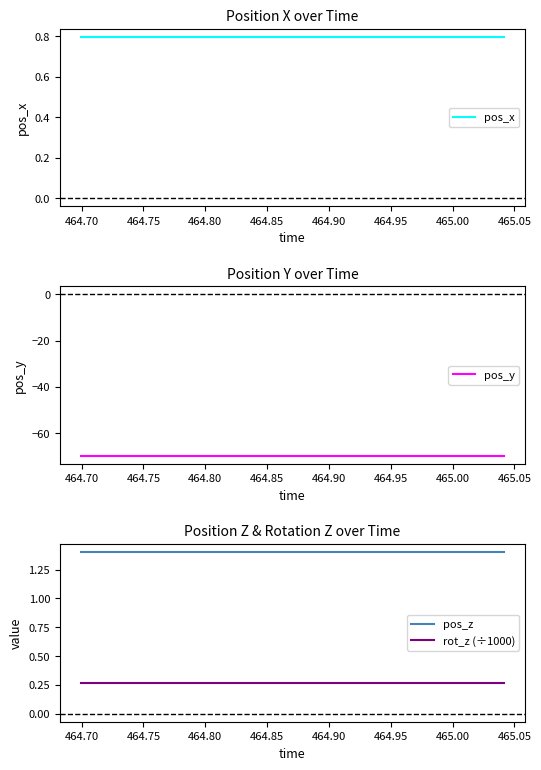

True or false: pos_z and rot_z (÷1000) intersect in this chart.

False